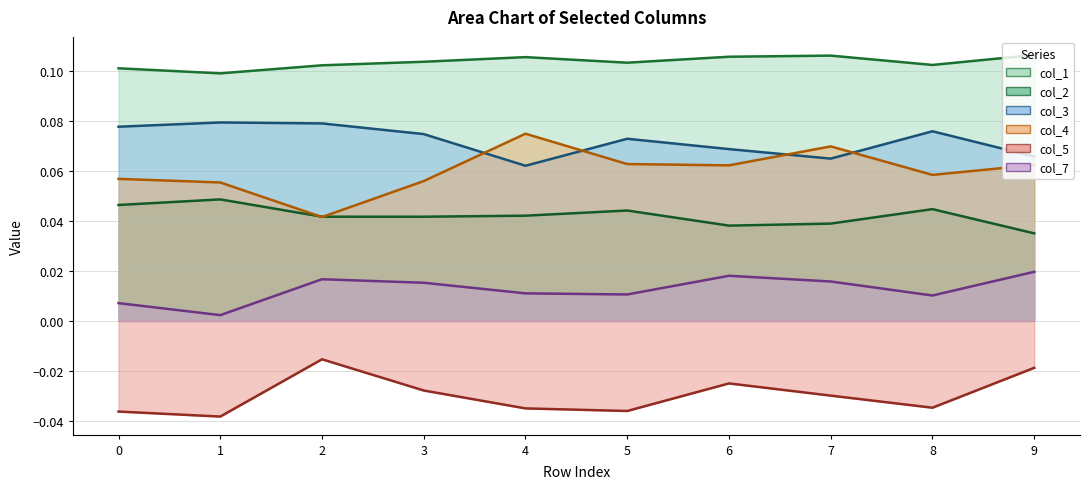

What are all the series names shown in the legend?

col_1, col_2, col_3, col_4, col_5, col_7